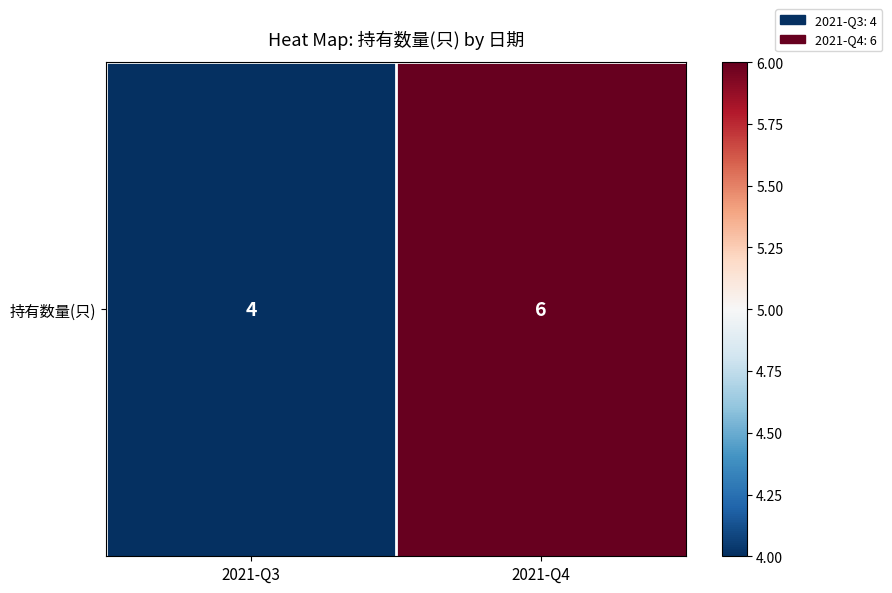

At which category does the chart reach its minimum across all series?

2021-Q3